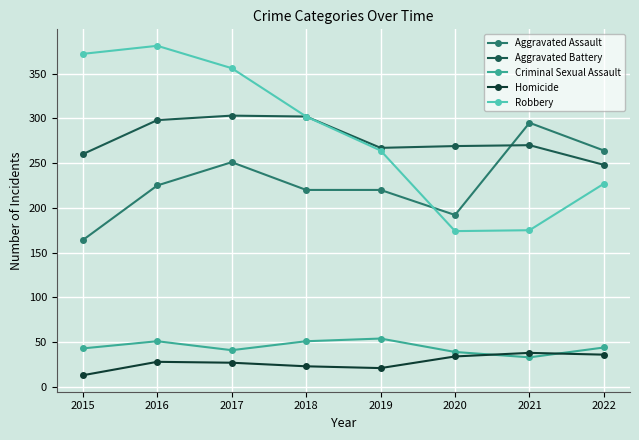

True or false: Robbery has more than 1 points higher than both neighbors.

False